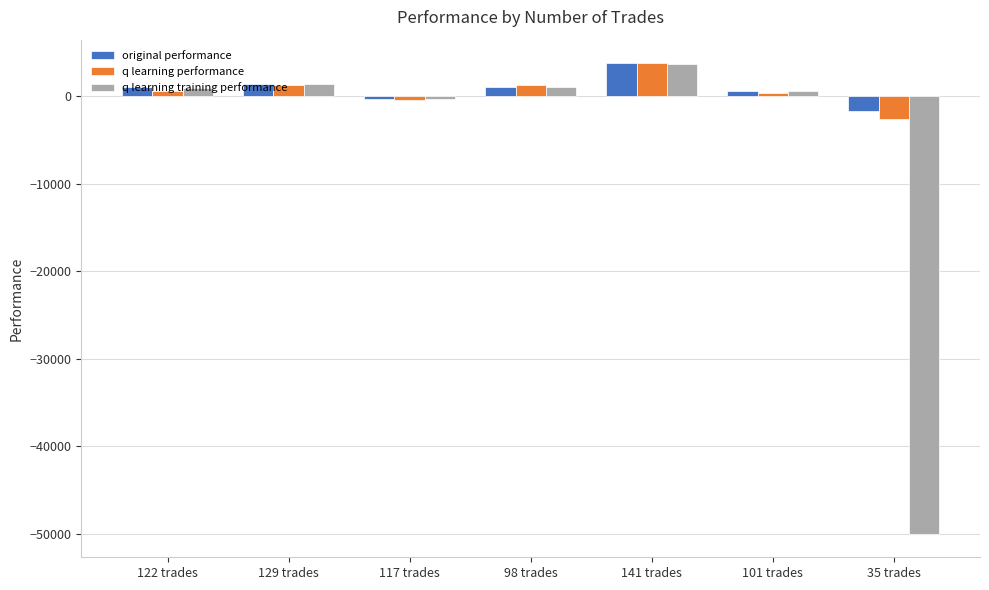

How many data points in q learning performance are less than 626?

3